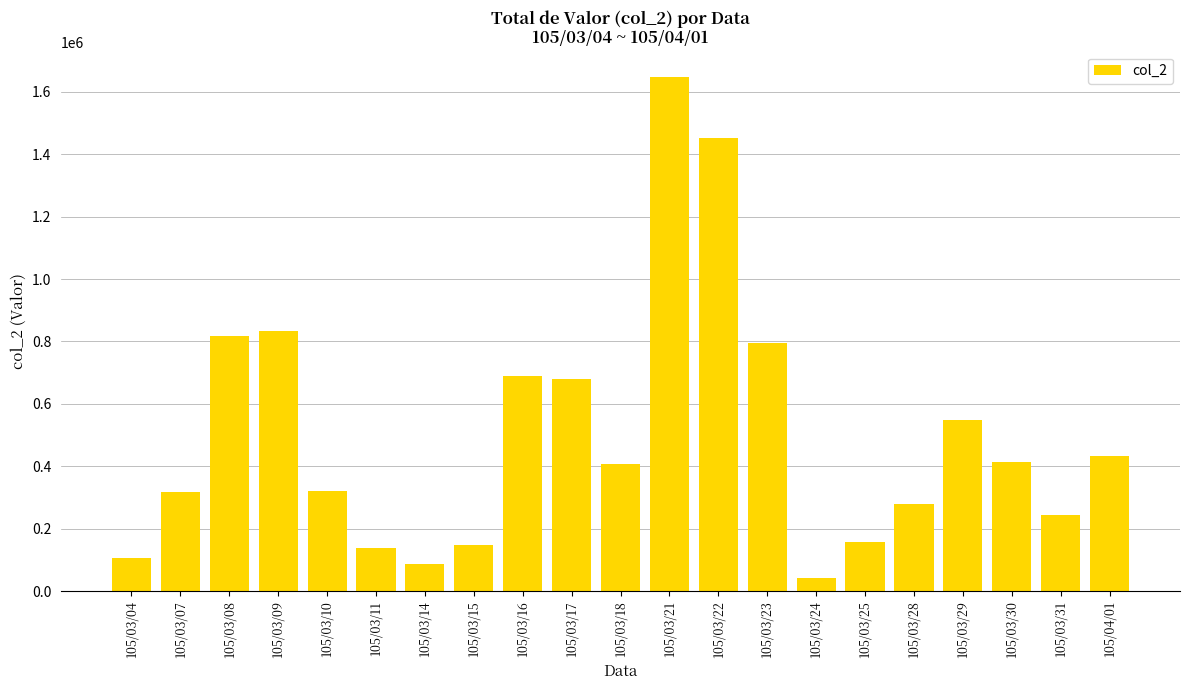

What is the difference between the maximum and second lowest values?

1559470